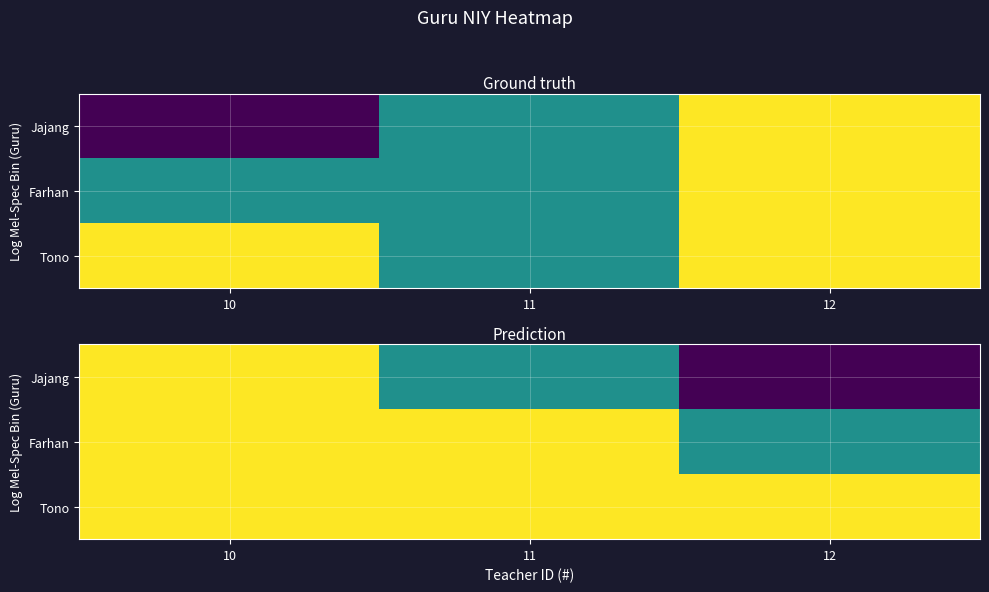

What is the difference between the maximum and minimum values in the Jajang series?

2